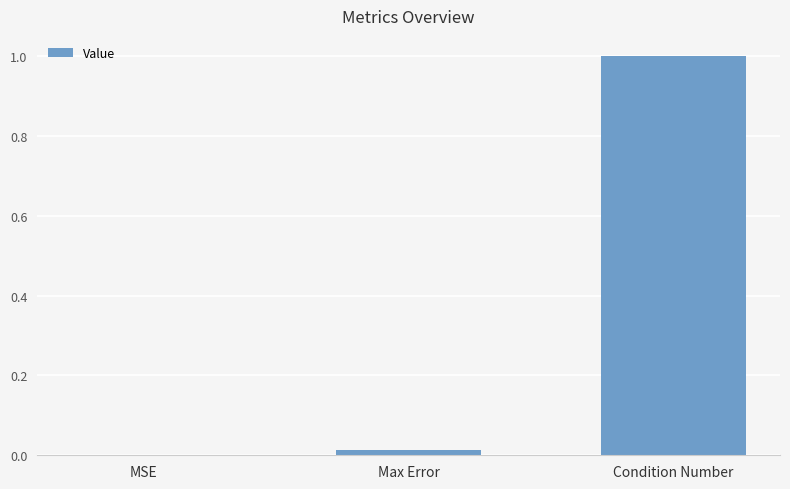

The value at Condition Number is 1.5. True or false?

False